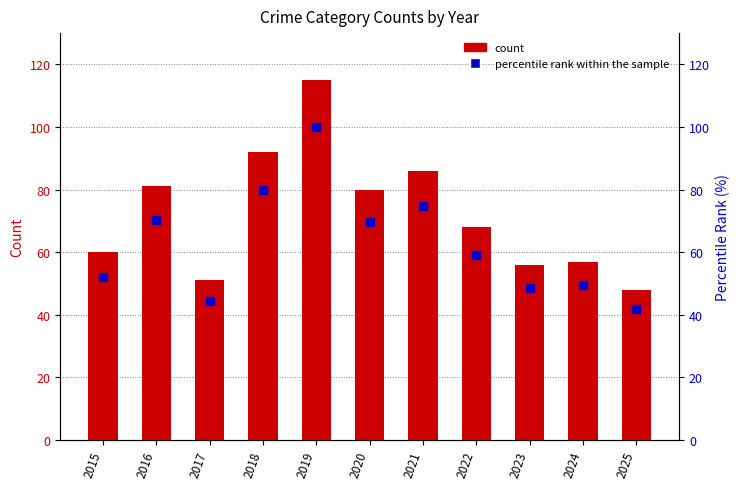

Is the value of percentile rank within the sample at 2021 greater than the value of Total at 2017?

Yes